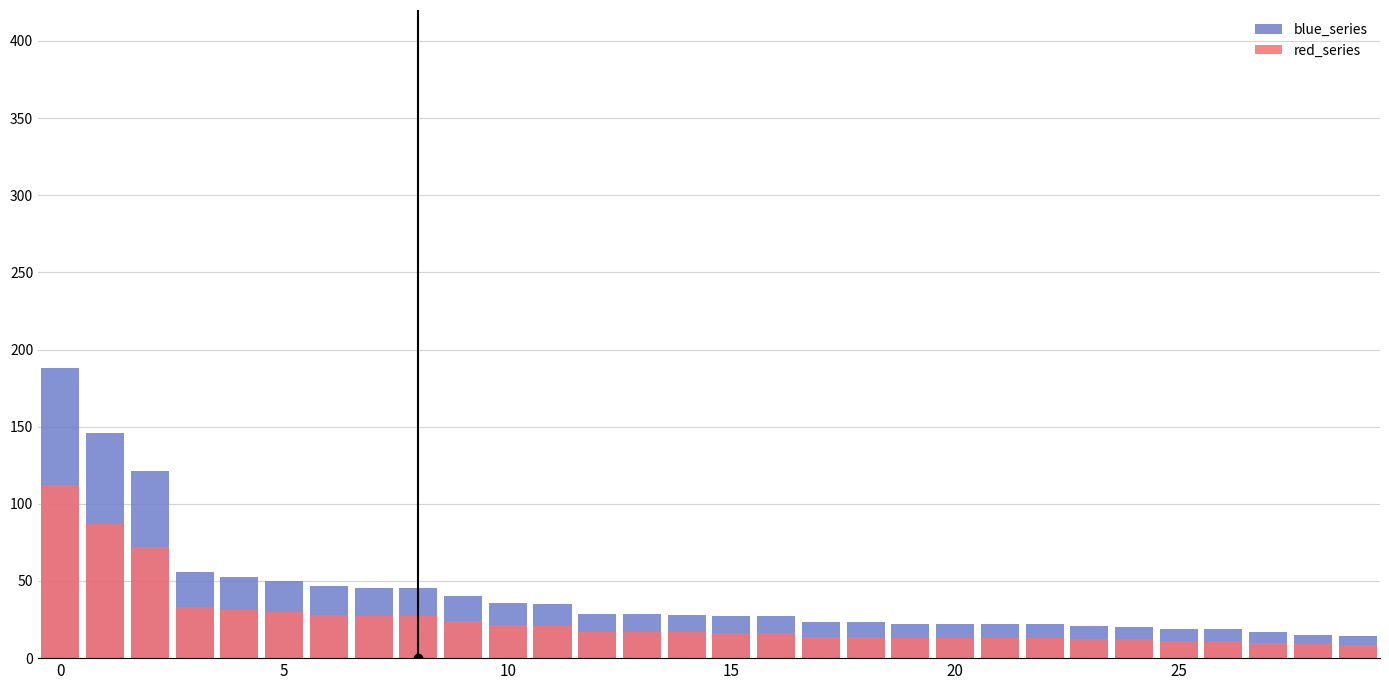

At how many categories does at least one series exceed 135?

2